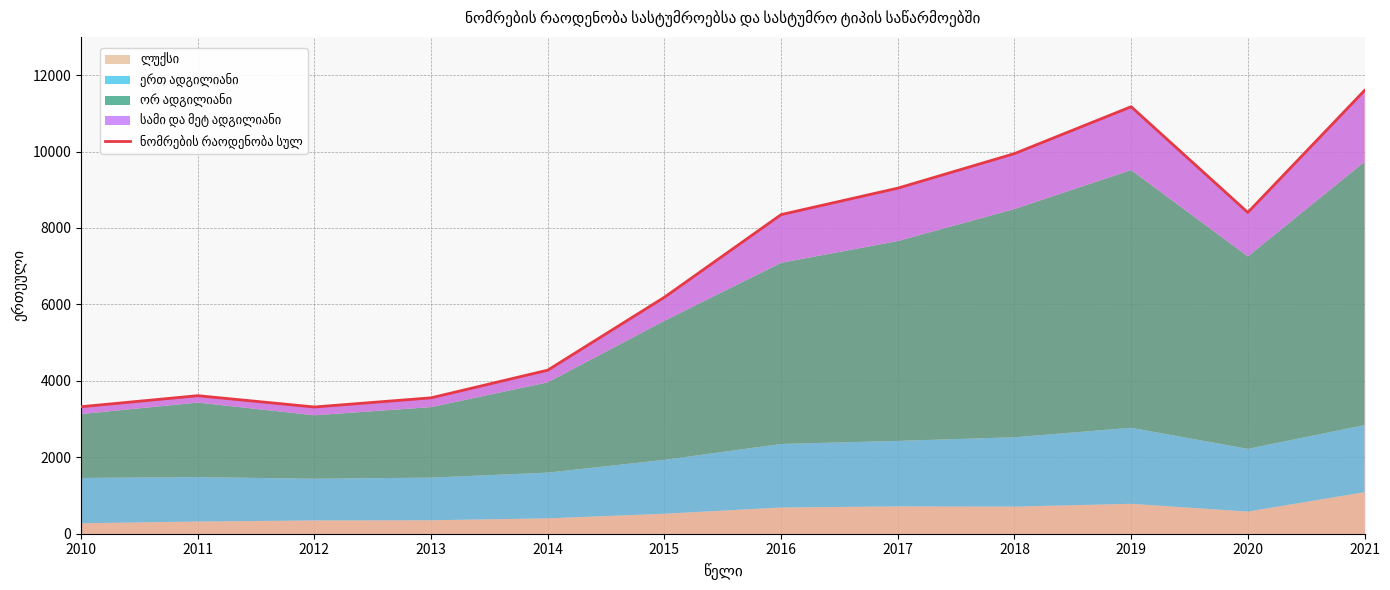

Approximately how many times larger is the value at 2014 compared to 2016?

0.5